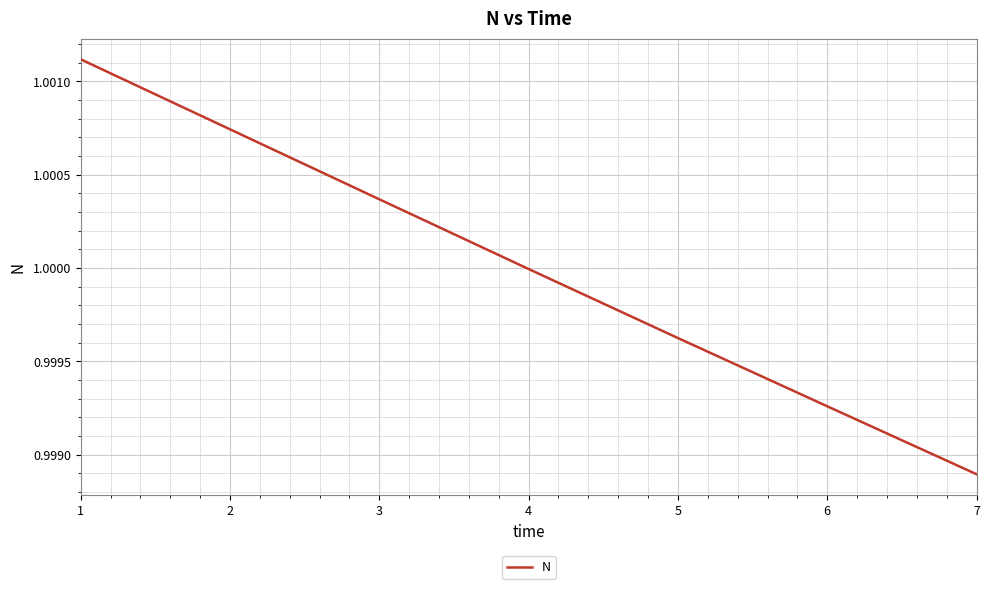

The value at 6 is 1.7. True or false?

False